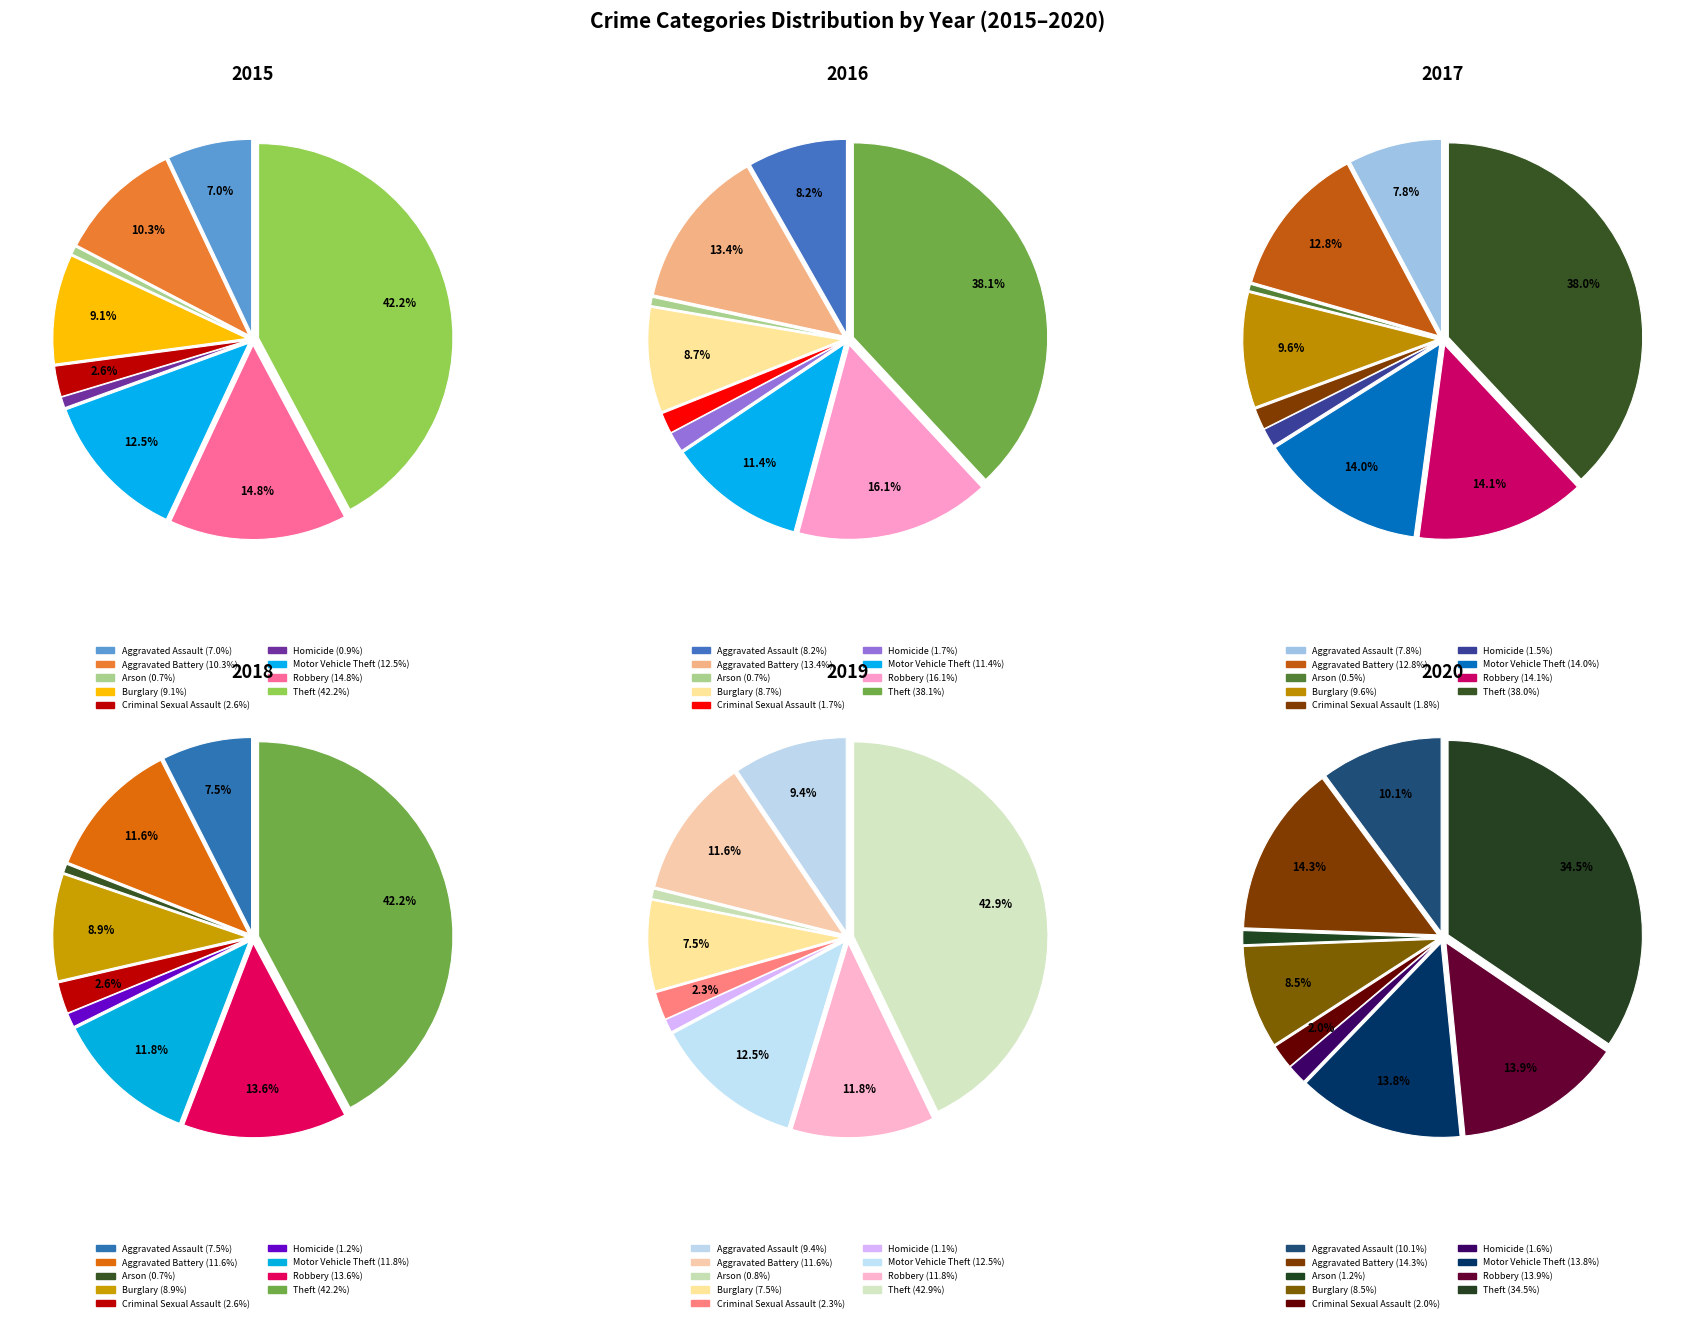

Combined, do Aggravated Battery and Homicide account for over 50%?

No